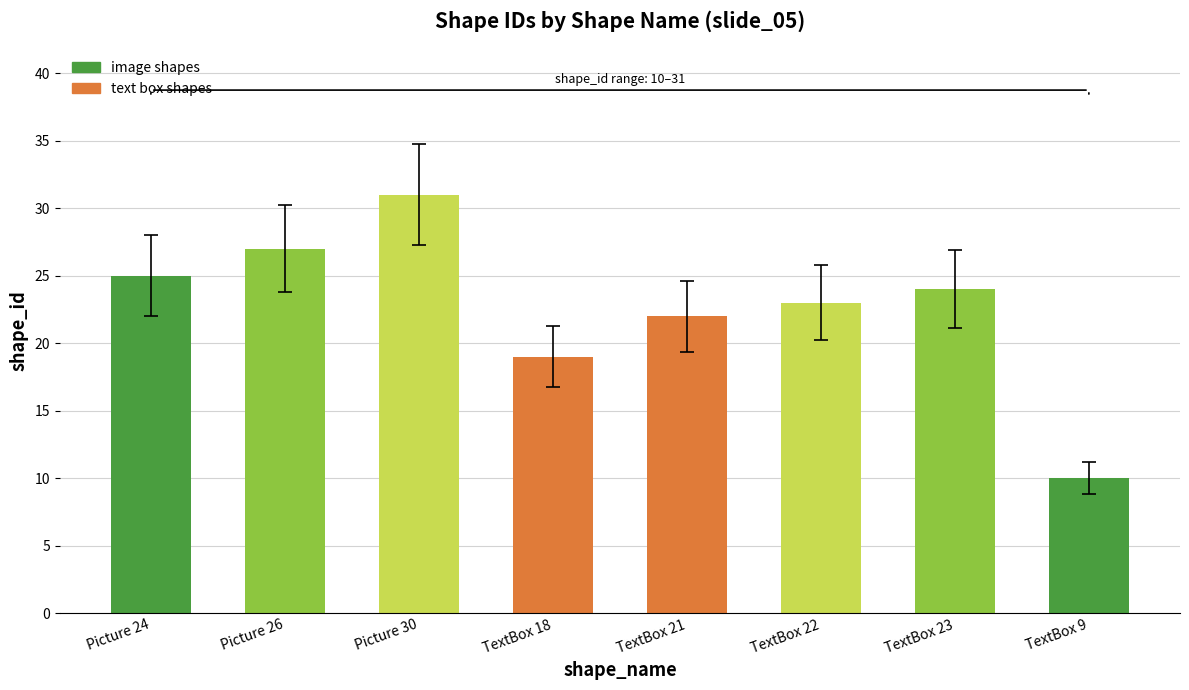

Is it true that the value at Picture 24 is 25?

True